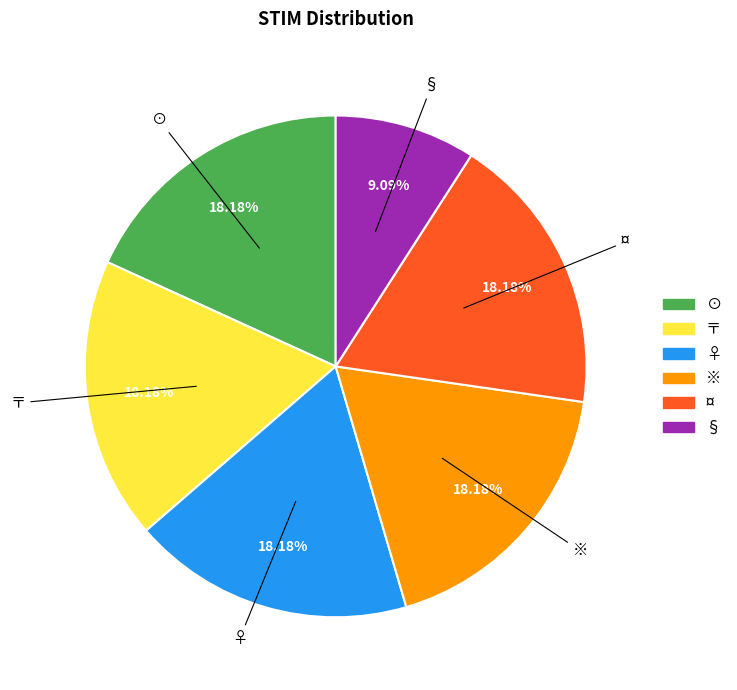

What percentage is the ※ slice, to the nearest percent?

18%